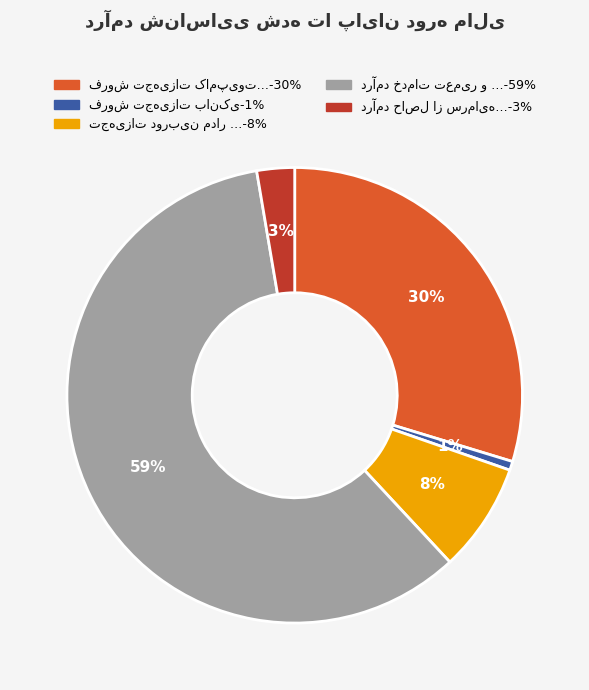

Is there any slice that represents more than half of the pie?

Yes